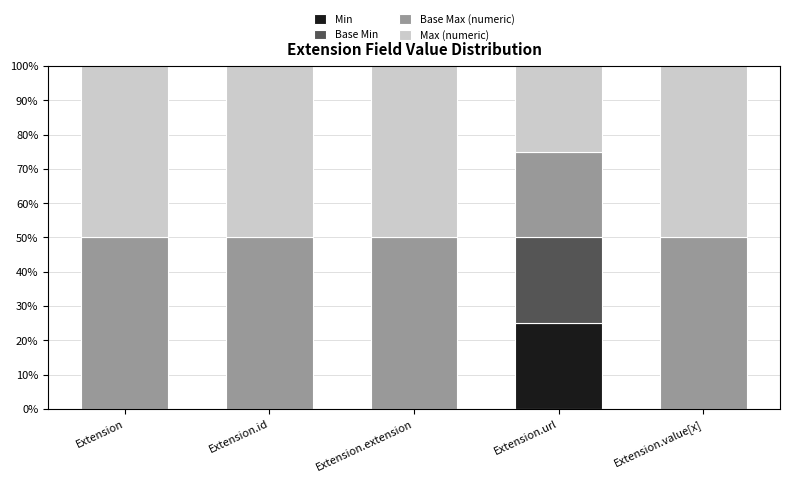

What is the total value across all series at Extension.id?

100